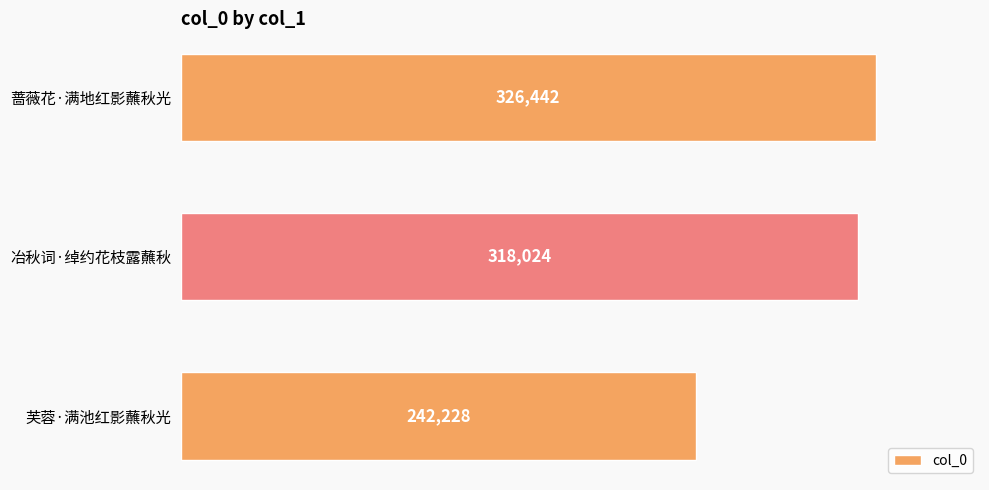

Between 芙蓉·满池红影蘸秋光 and 冶秋词·绰约花枝露蘸秋, which is larger?

冶秋词·绰约花枝露蘸秋